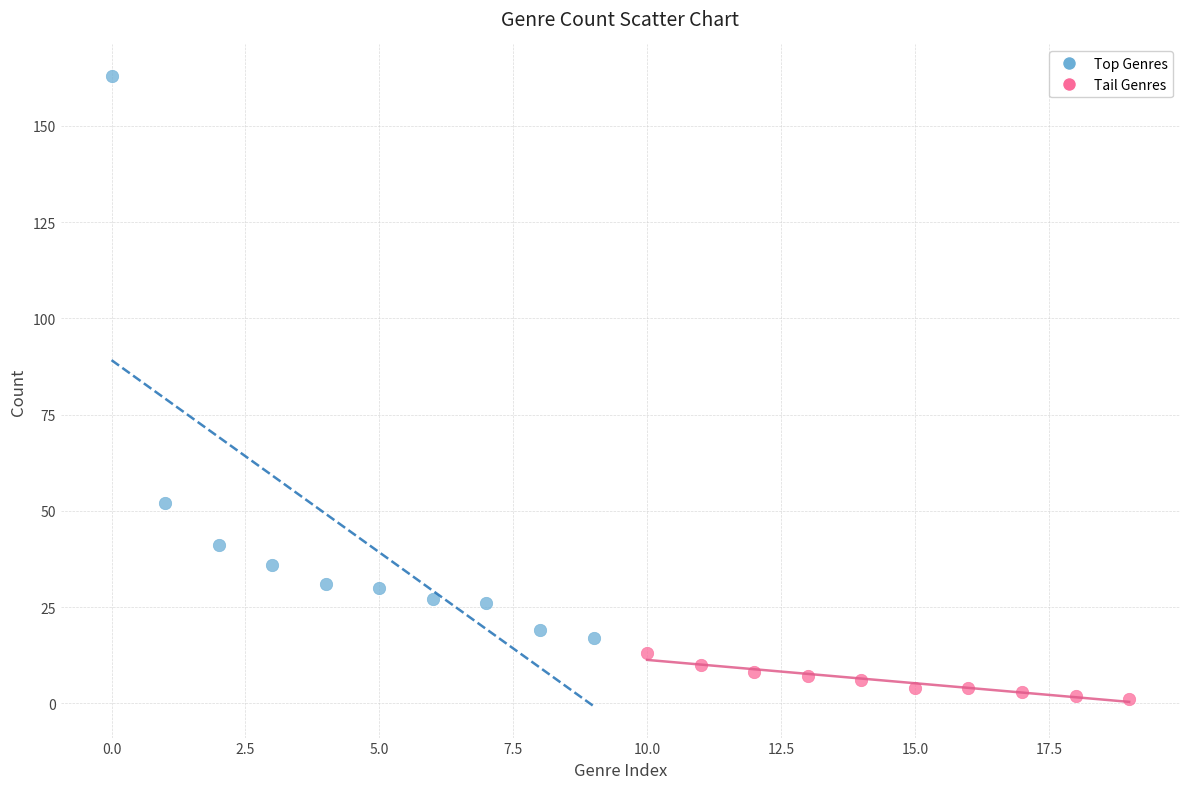

What are all the series names shown in the legend?

Top Genres, Tail Genres